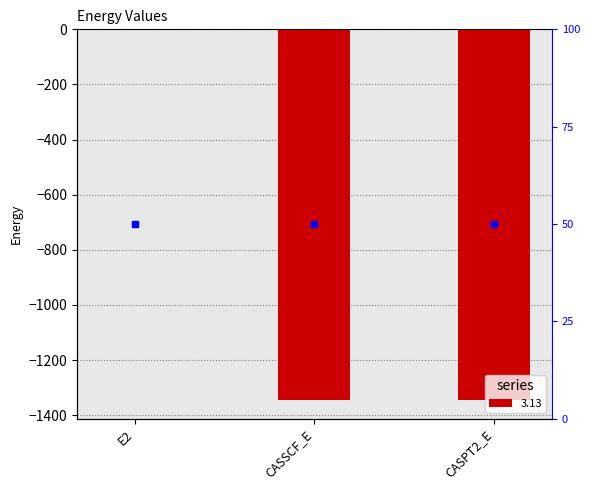

Reading right to left, transcribe all the data shown in this chart.

-1345.9	-1345.5	-0.4